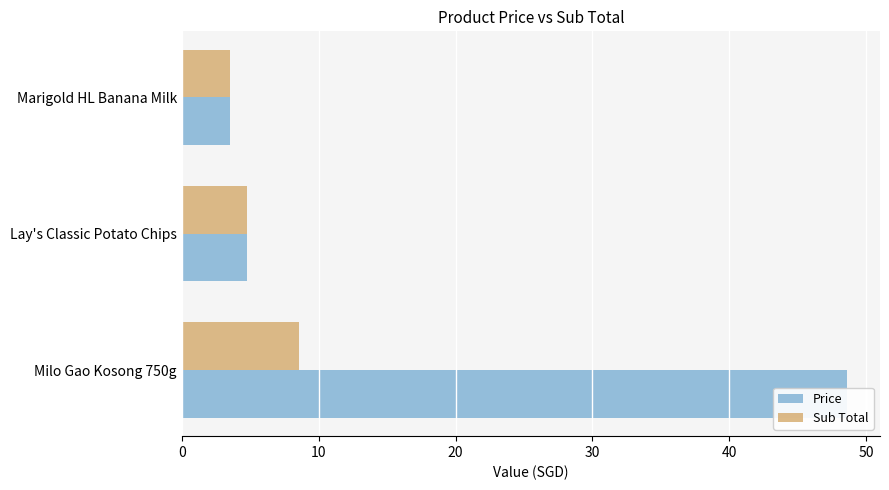

What is the difference between the maximum and minimum values in the Price series?

45.0